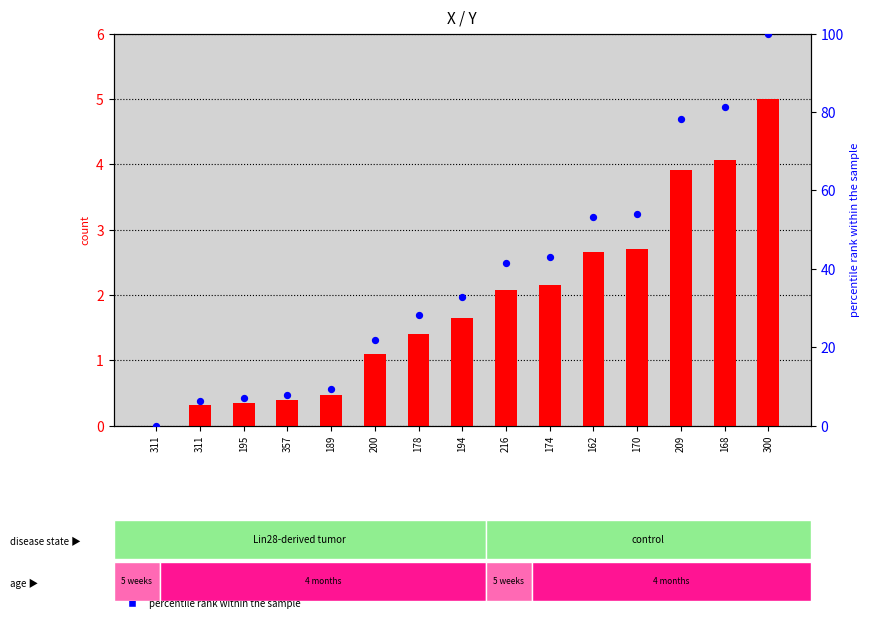

Which series has the widest spread of Y values?

percentile rank within the sample